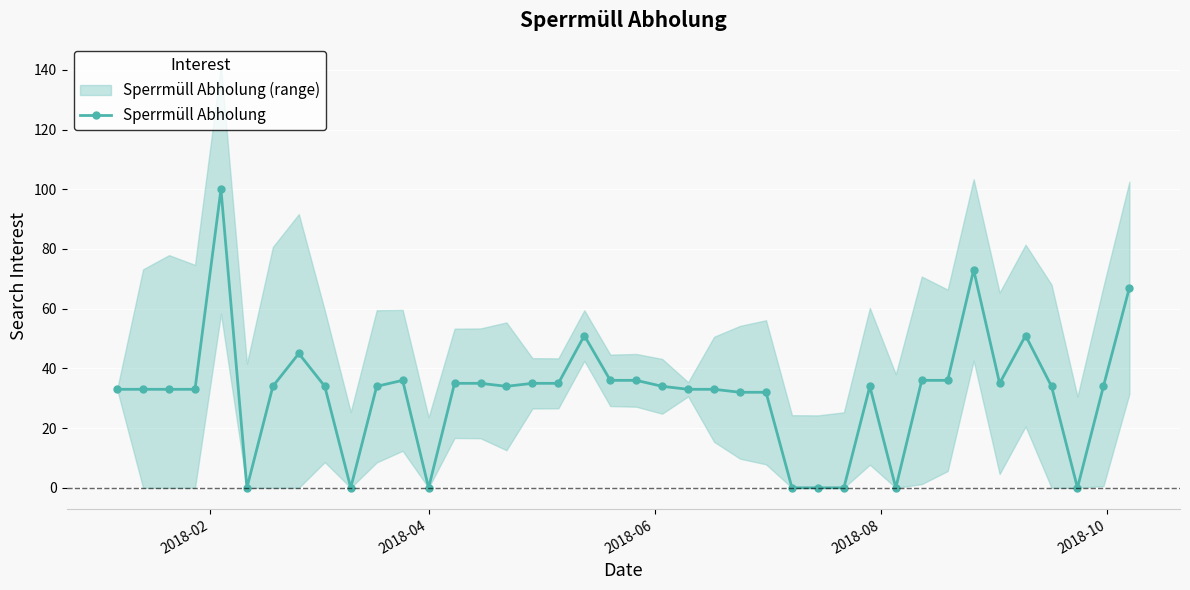

How many values are below 34?

16